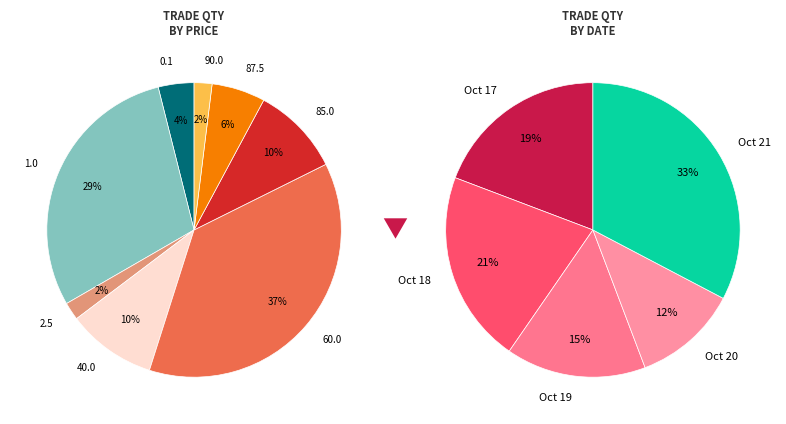

Which has a higher value, Oct/17 18:06 or Oct/19 15:28?

Oct/17 18:06